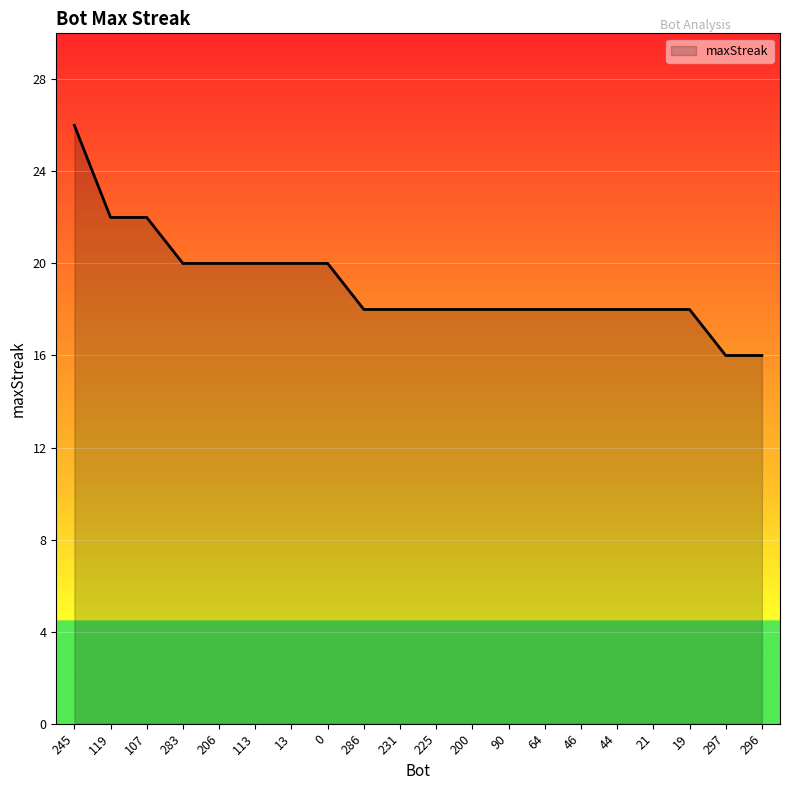

What is the difference between the maximum and minimum values?

10